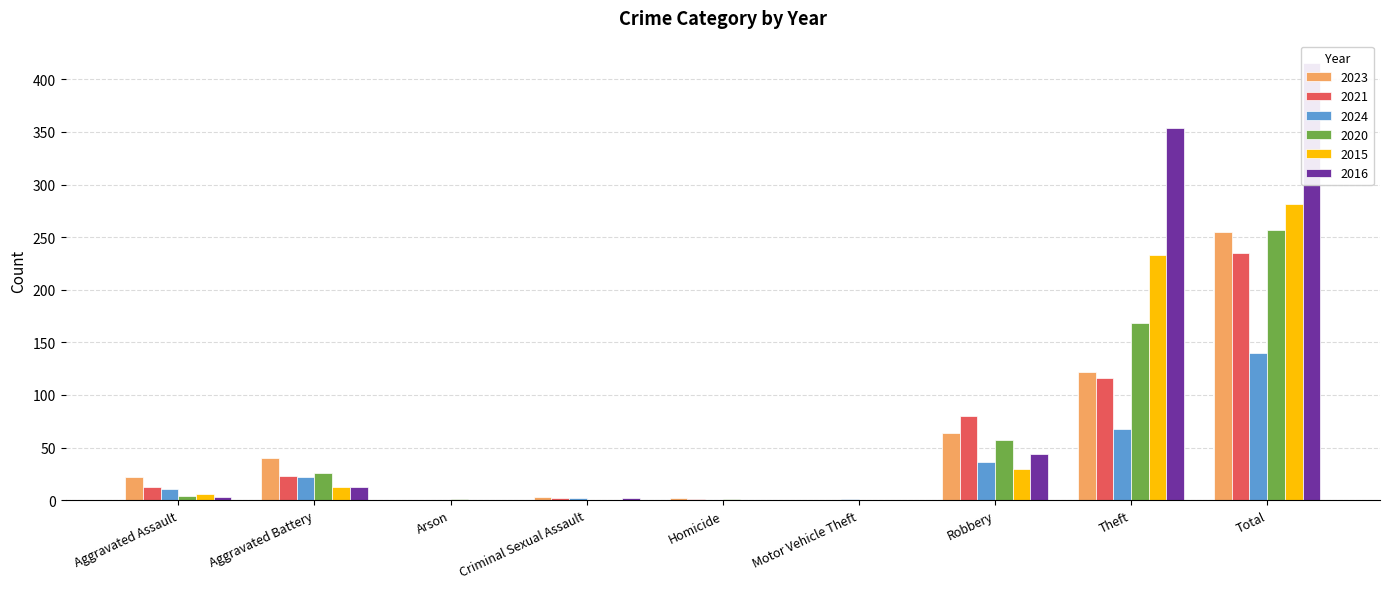

How many groups of bars are there?

9